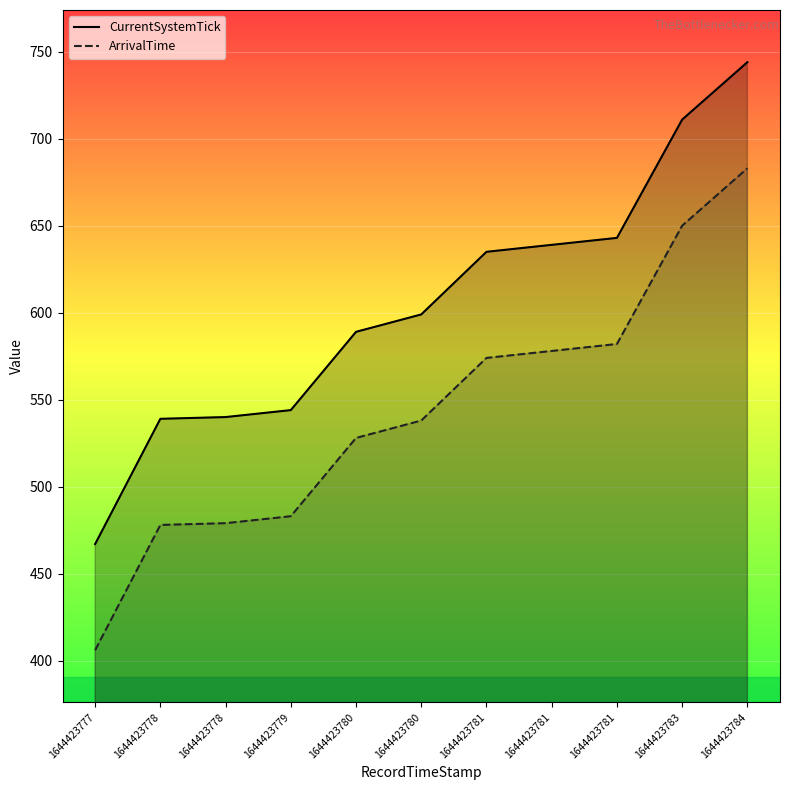

List the series in order of their peak value, highest first.

CurrentSystemTick, ArrivalTime